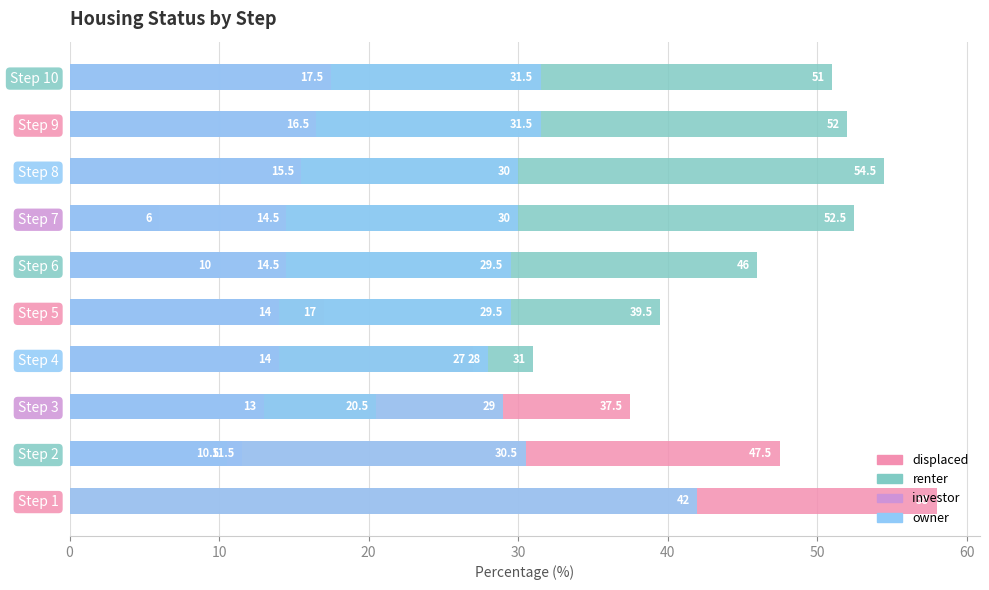

The displaced series shows 7.8 at Step 4. True or false?

False